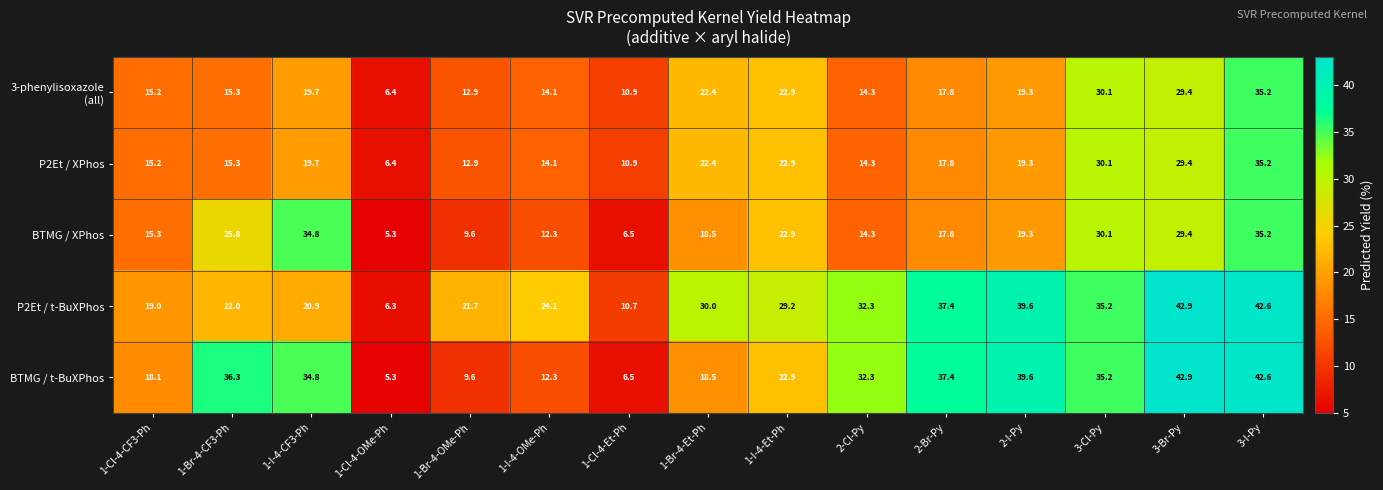

What is the smallest value displayed?

5.3